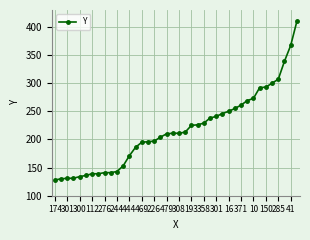

What is the maximum value shown in the chart?

410